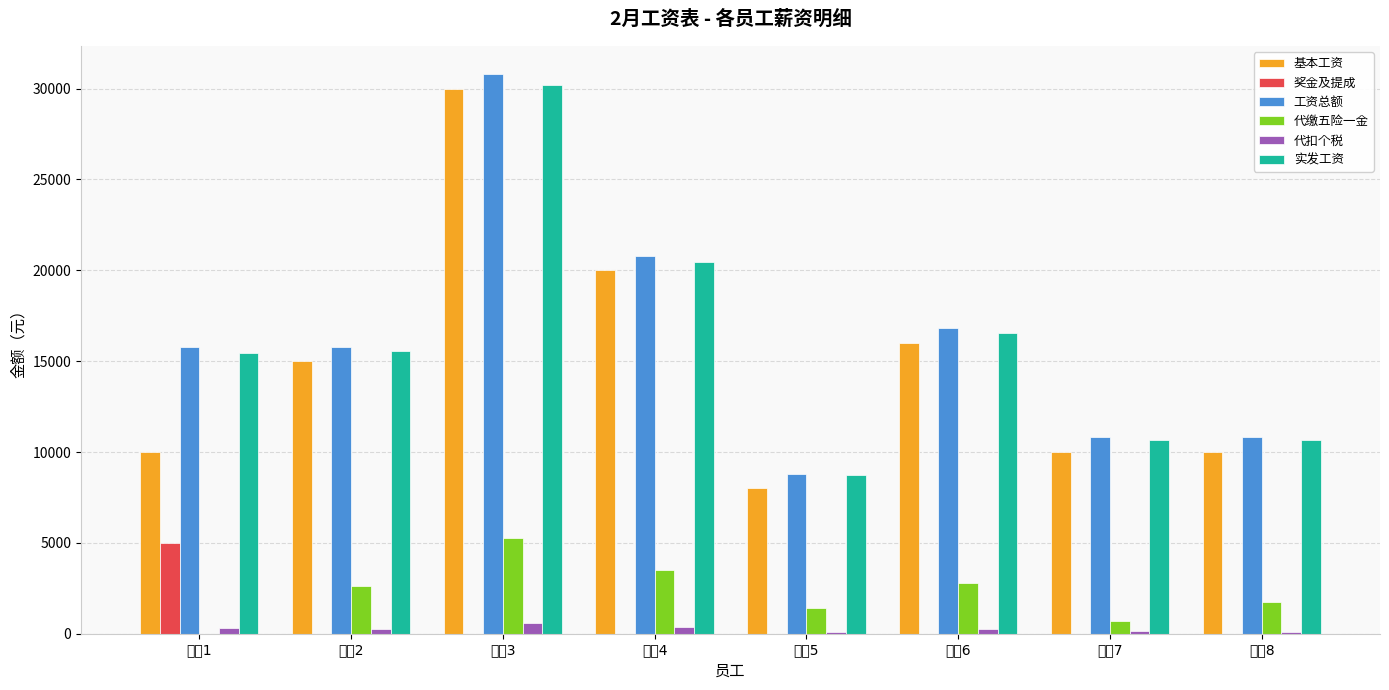

What is the sum of all 奖金及提成 values?

5000.0